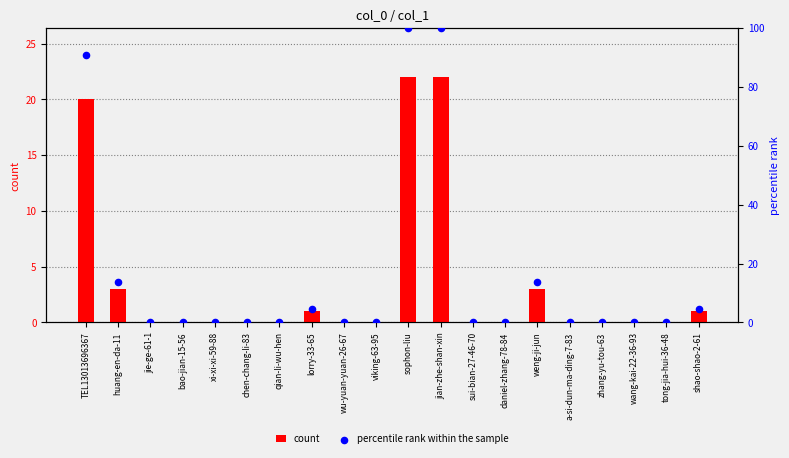

Which series contains the lowest Y value?

count